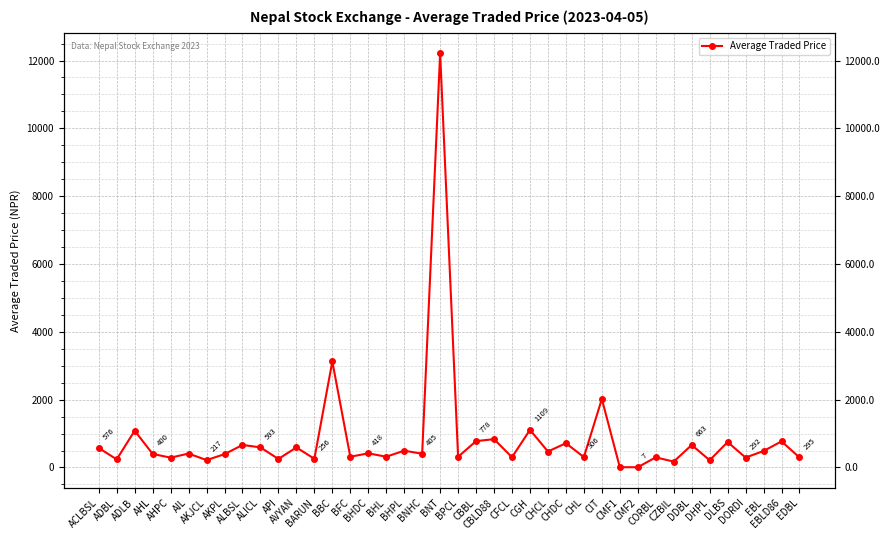

How many points are lower than both their immediate neighbors (excluding endpoints)?

16